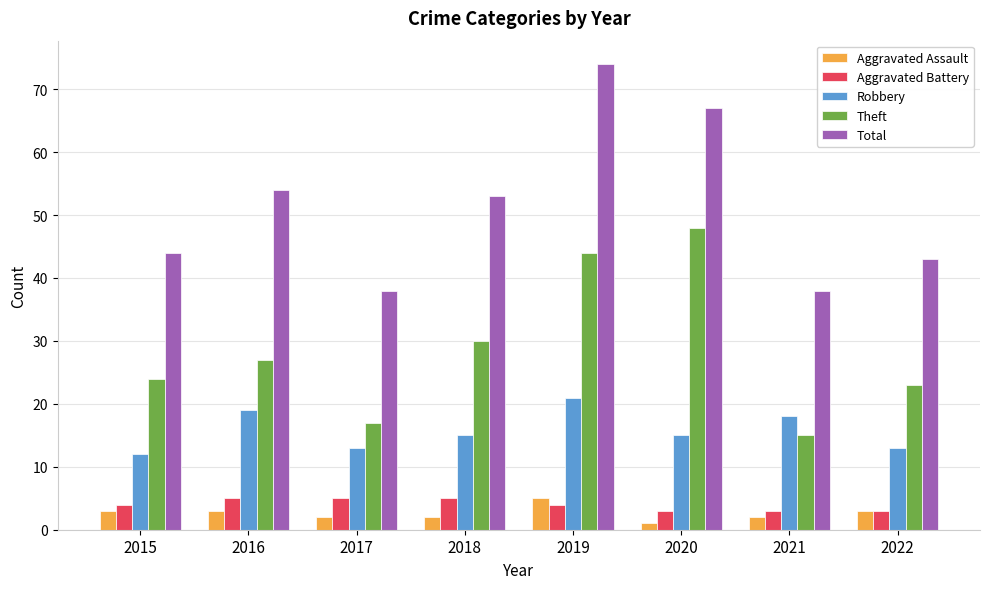

Which category has the lowest value across all series?

2020